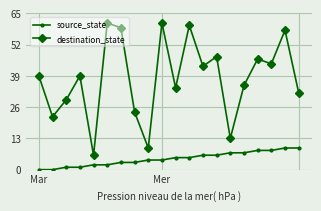

What is the lowest value of the destination_state series?

6